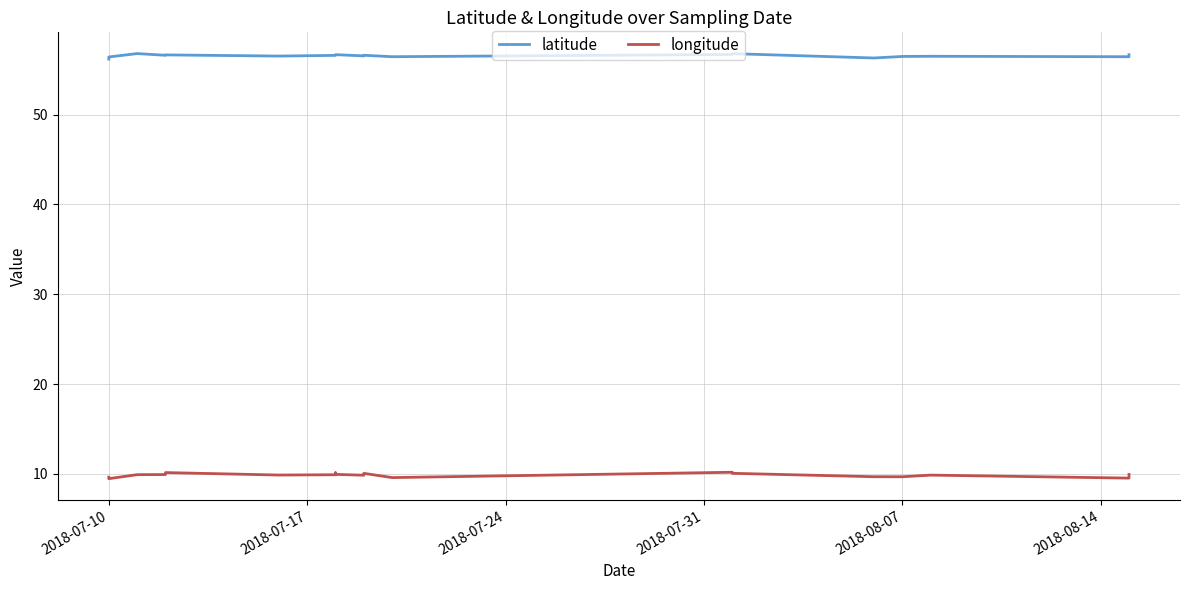

What are all the series names shown in the legend?

latitude, longitude